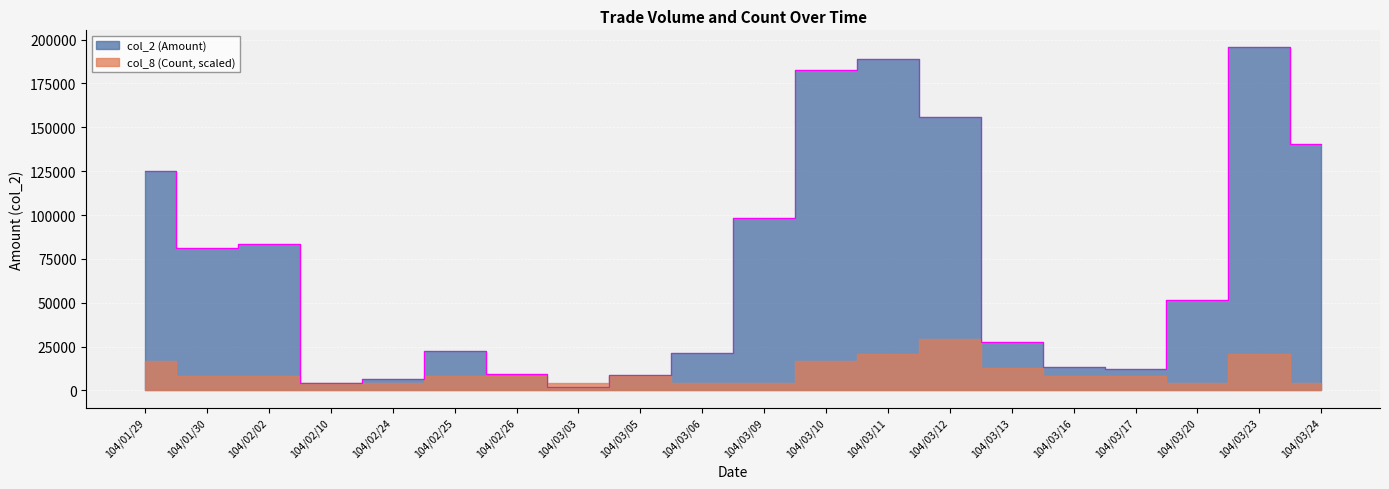

What is the average value?

71512